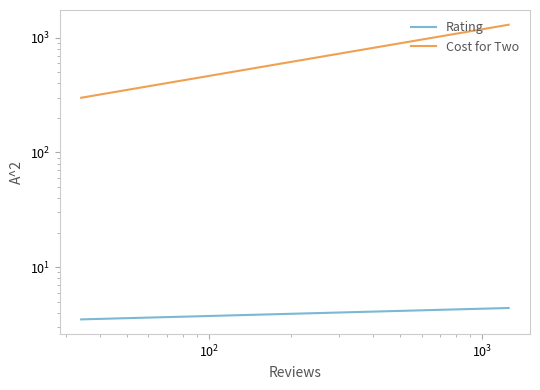

How many Rating values are between 3 and 4?

1